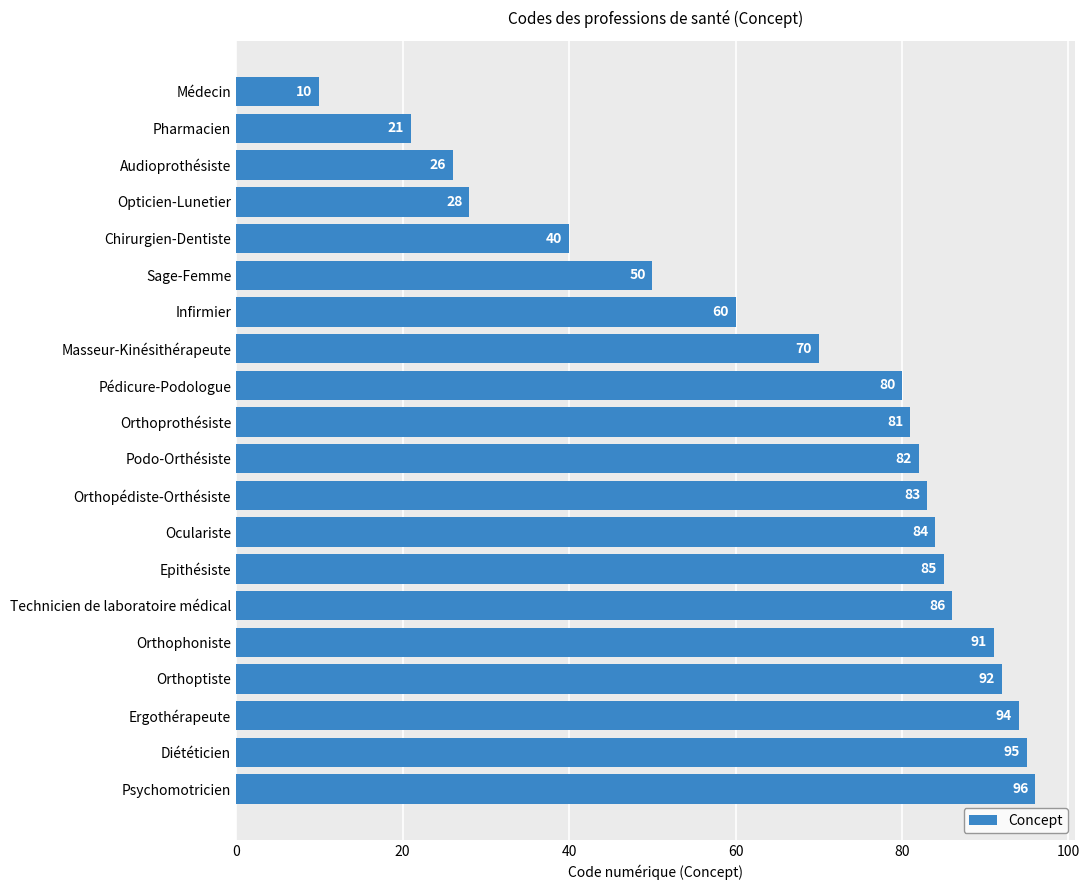

List the labels in order of value, largest first.

Psychomotricien, Diététicien, Ergothérapeute, Orthoptiste, Orthophoniste, Technicien de laboratoire médical, Epithésiste, Oculariste, Orthopédiste-Orthésiste, Podo-Orthésiste, Orthoprothésiste, Pédicure-Podologue, Masseur-Kinésithérapeute, Infirmier, Sage-Femme, Chirurgien-Dentiste, Opticien-Lunetier, Audioprothésiste, Pharmacien, Médecin